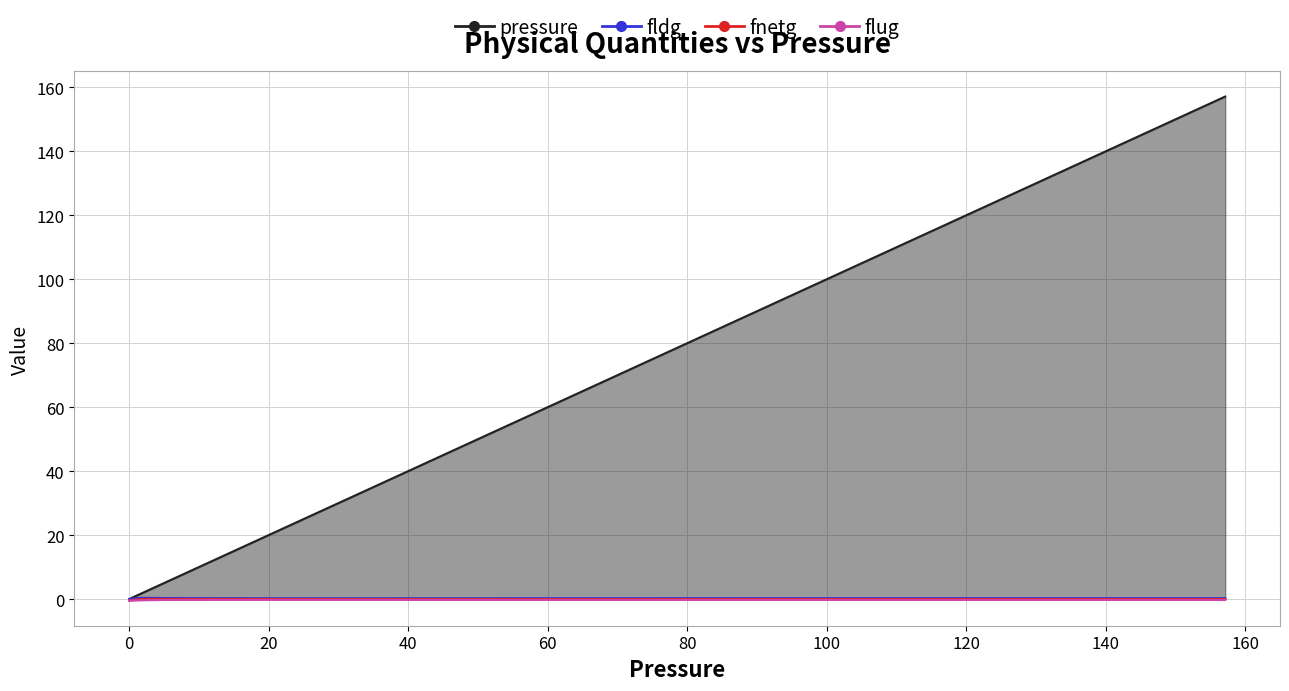

At which category is the sum across all series the highest?

157.1